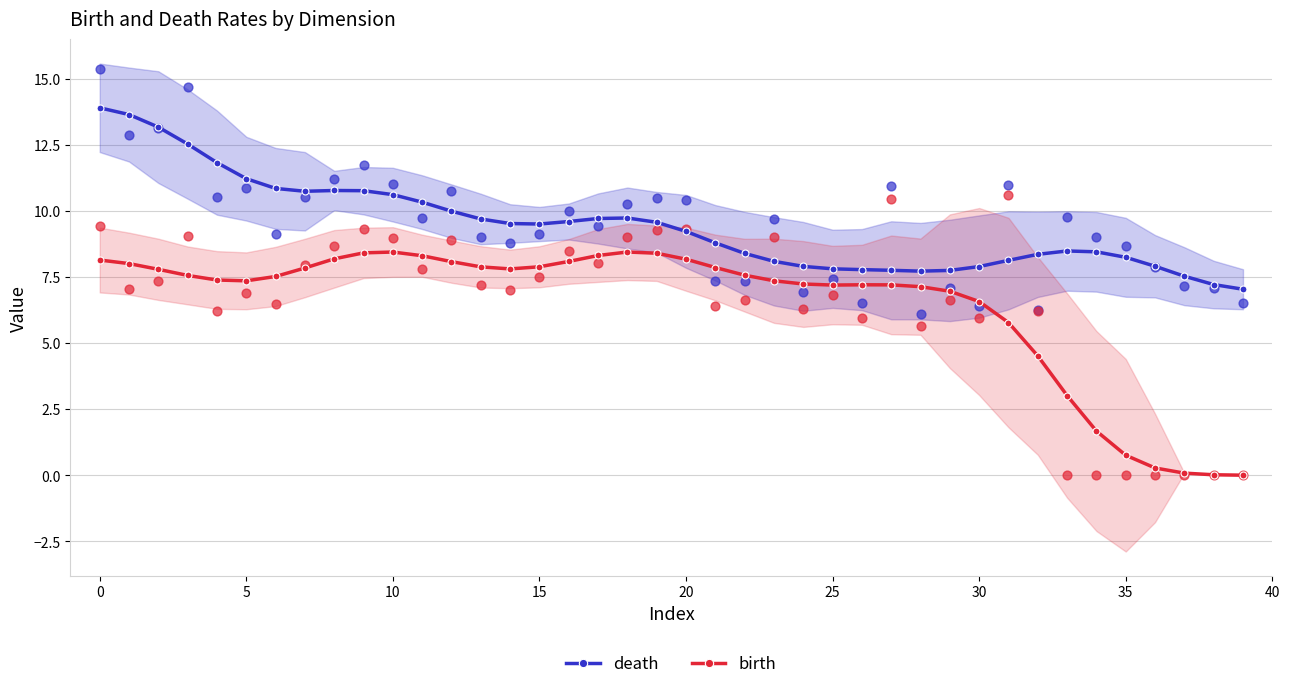

What are all the series names shown in the legend?

death, birth